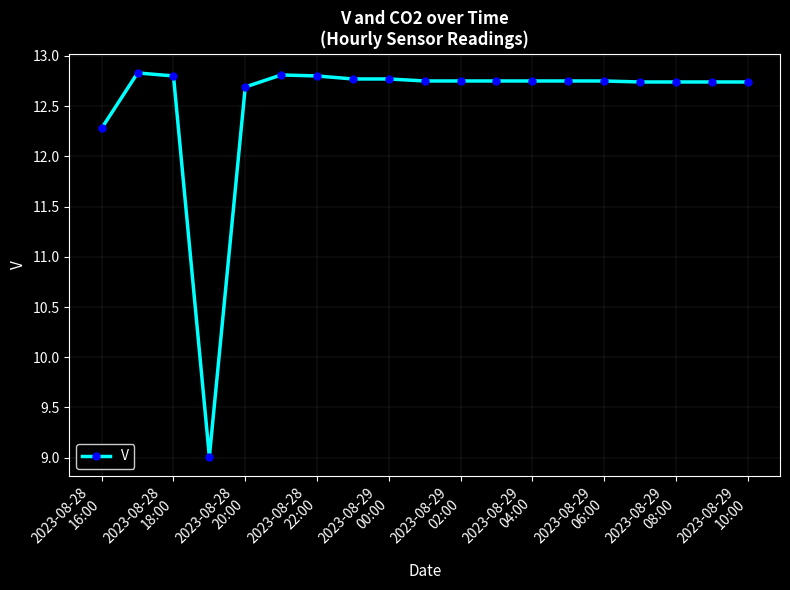

What is the value of the 19th point from the left?

12.7